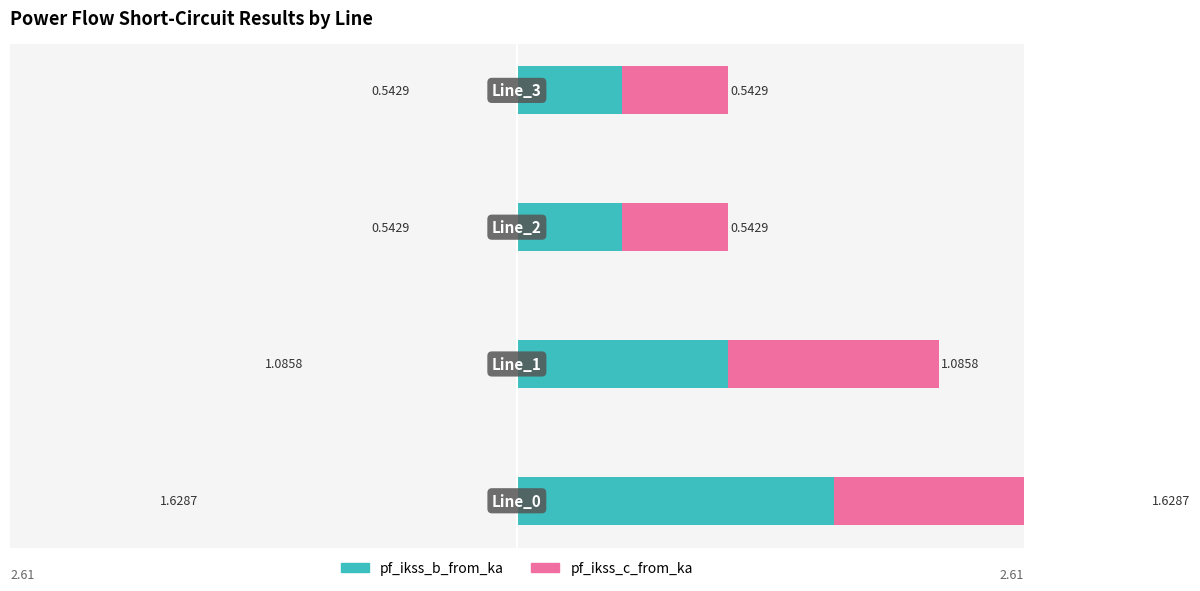

Which series has the largest total across all categories?

pf_ikss_b_from_ka